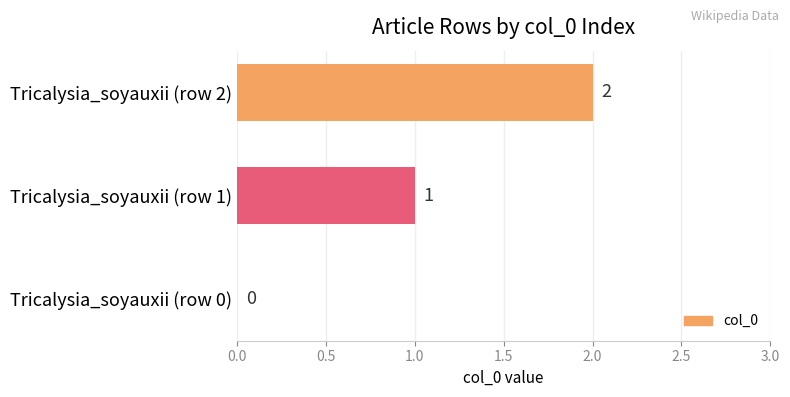

What is the greatest value displayed?

2